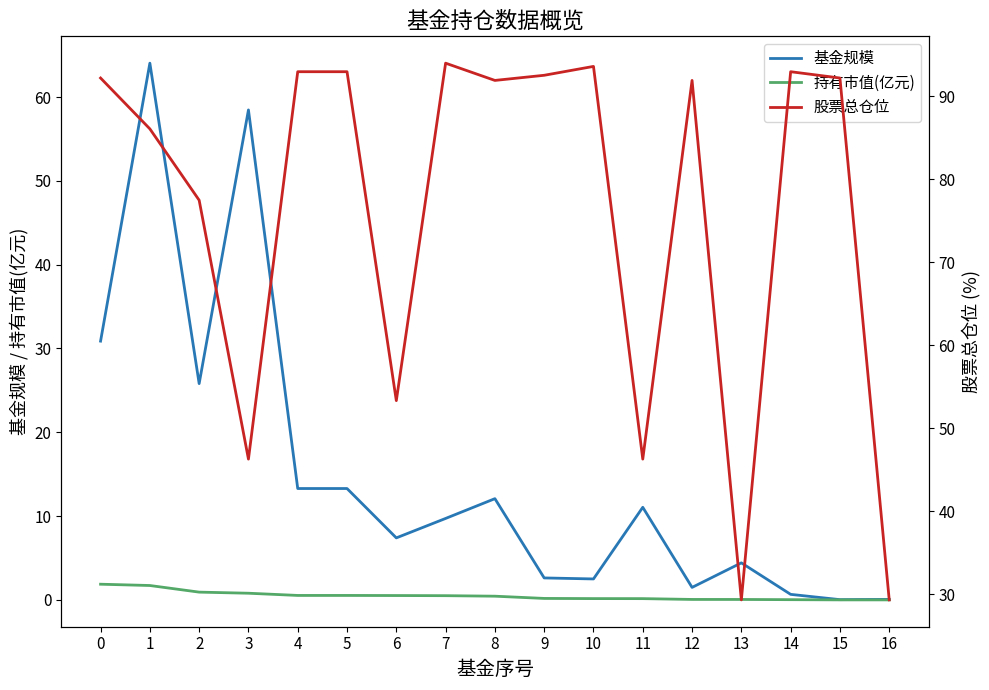

Reading left to right, extract all data points from this chart.

基金规模: 0=30.9	1=64.0	2=25.8	3=58.5	4=13.3	5=13.3	6=7.4	7=9.7	8=12.1	9=2.6	10=2.5	11=11.1	12=1.5	13=4.4	14=0.7	15=0.0	16=0.1
持有市值(亿元): 0=1.9	1=1.7	2=0.9	3=0.8	4=0.5	5=0.5	6=0.5	7=0.5	8=0.4	9=0.2	10=0.2	11=0.2	12=0.1	13=0.1	14=0.0	15=0.0	16=0.0
股票总仓位: 0=92.2	1=86.1	2=77.5	3=46.3	4=93.0	5=93.0	6=53.3	7=94.0	8=91.9	9=92.5	10=93.6	11=46.3	12=91.9	13=29.3	14=93.0	15=92.2	16=29.3